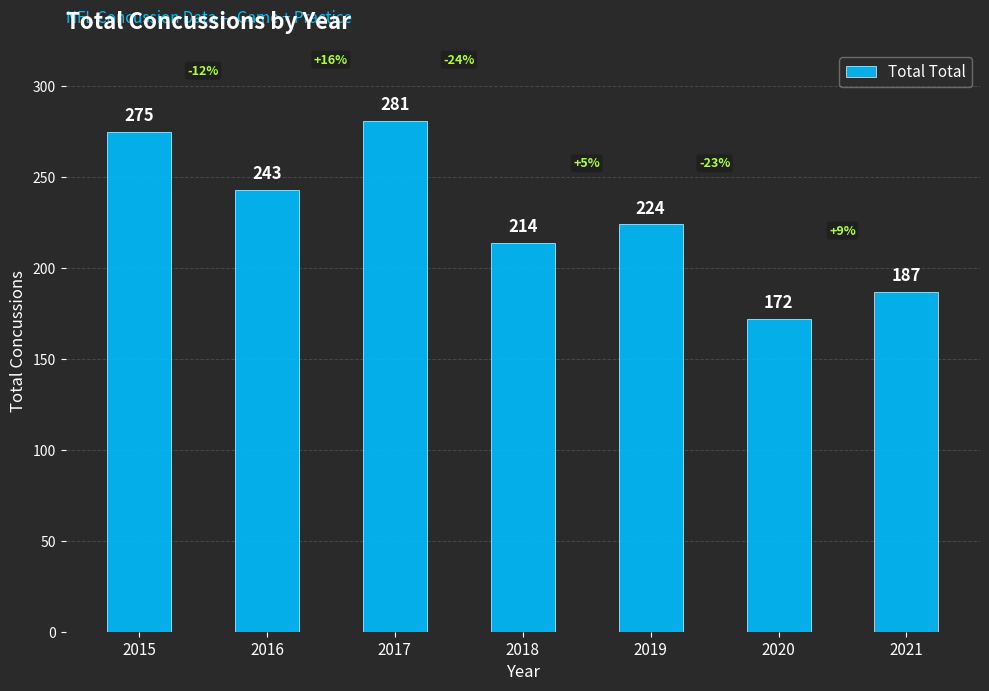

The chart shows a value of 187 at 2021. True or false?

True